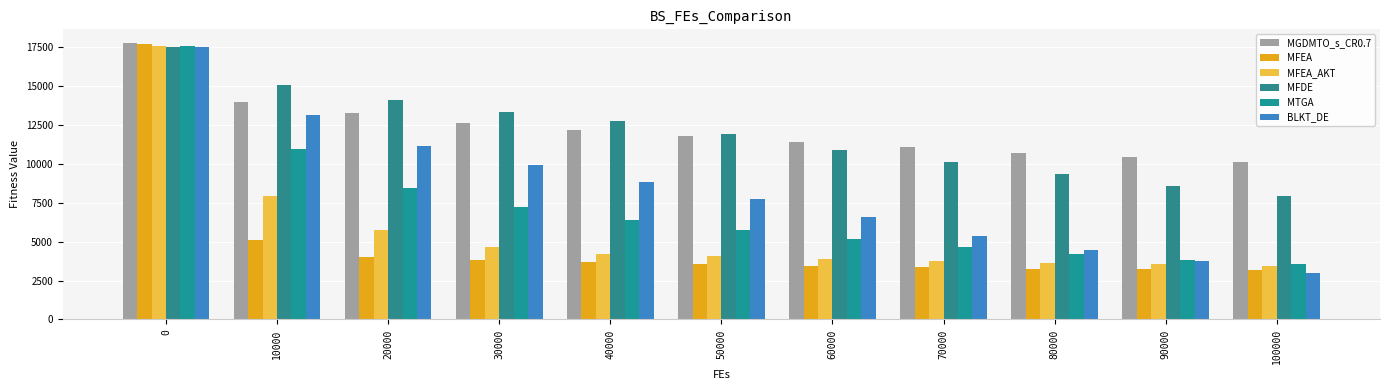

At which category does the chart reach its minimum across all series?

100000